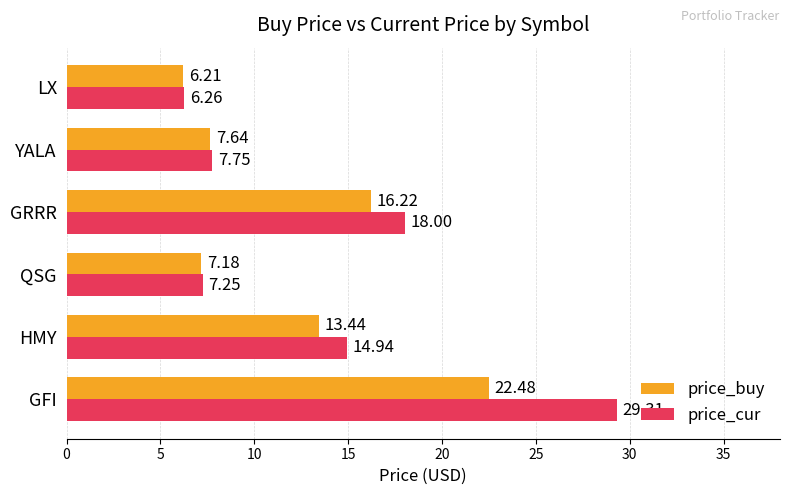

Rank the series by their maximum value, from lowest to highest.

price_buy, price_cur